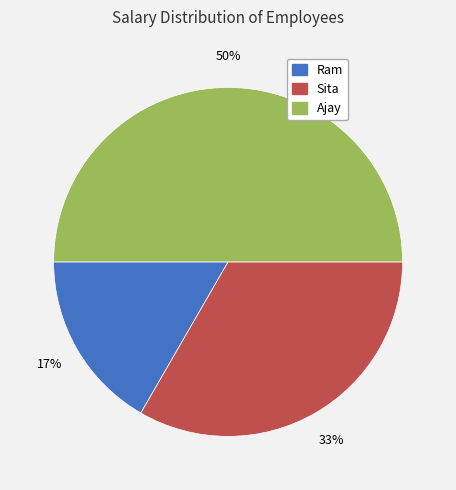

To the nearest percent, what portion does Ram represent?

17%